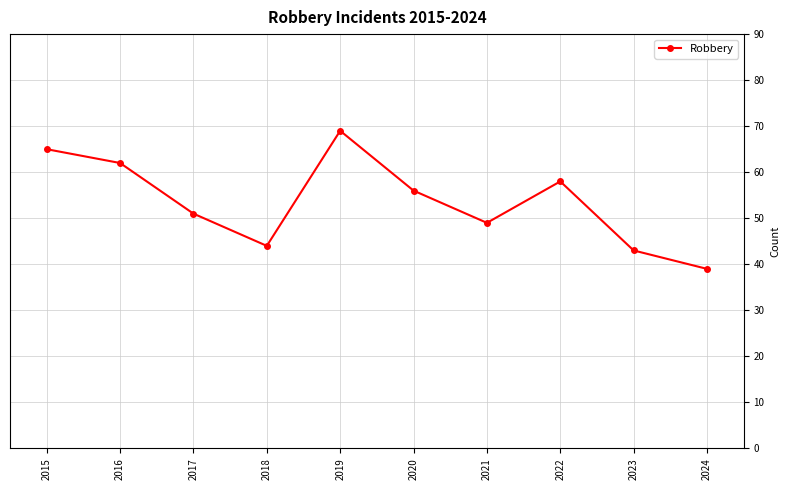

How many lines are shown in the chart?

1